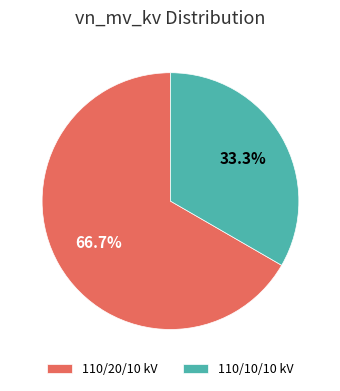

Which has a higher value, 110/20/10 kV or 110/10/10 kV?

110/20/10 kV